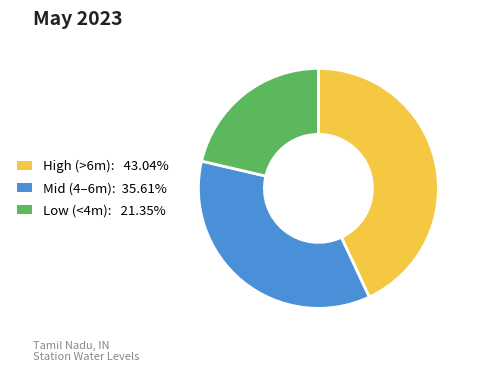

Is there a majority slice in this chart?

No